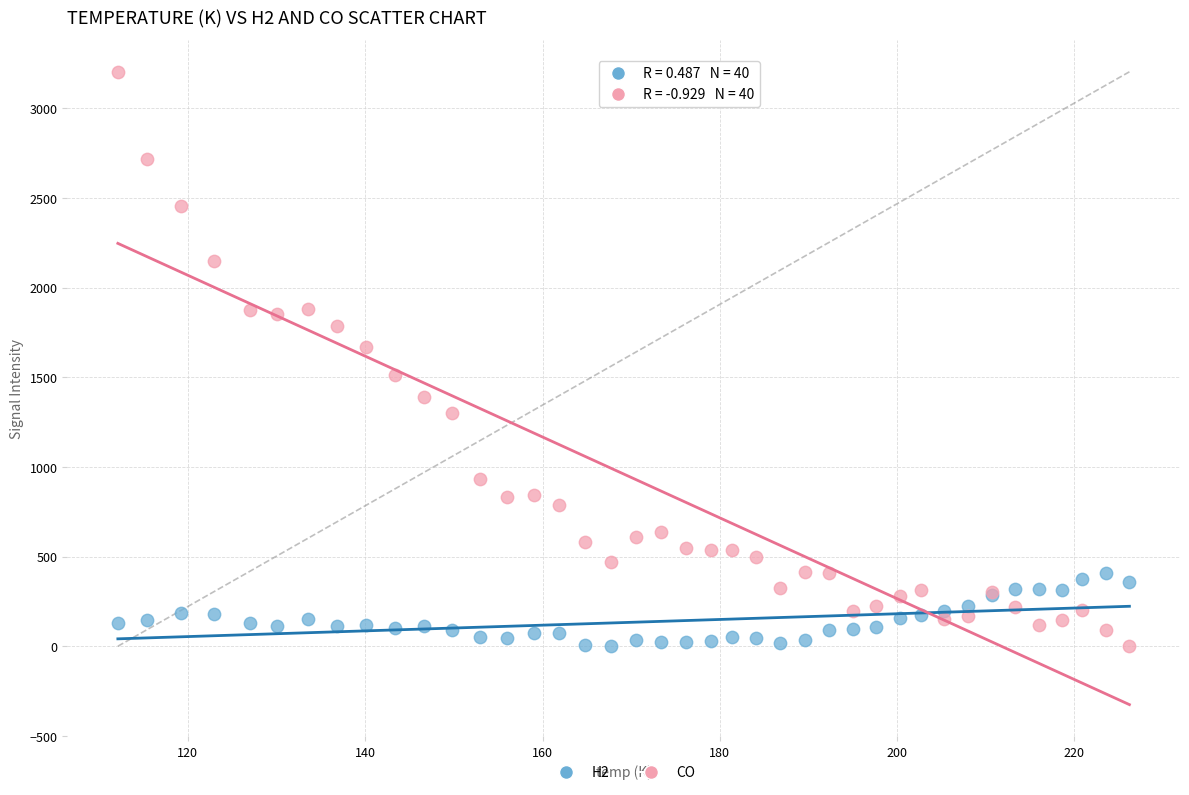

Which series contains the highest Y value?

CO